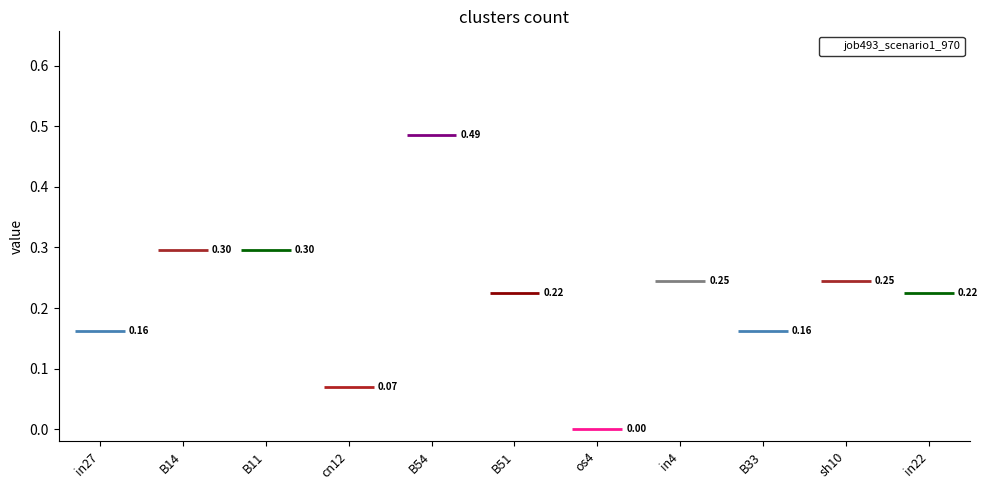

Reading left to right, what are all the values shown in this chart?

0.2	0.3	0.3	0.1	0.5	0.2	0.0	0.2	0.2	0.2	0.2